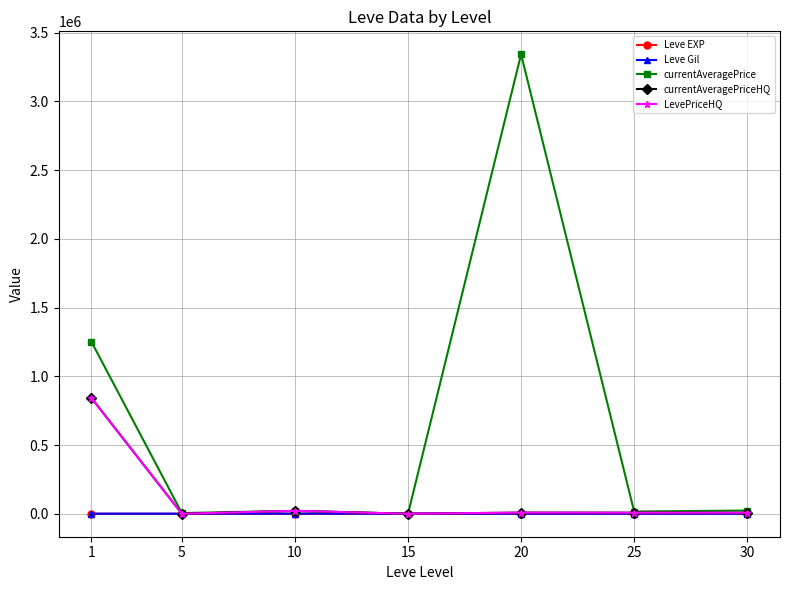

Does the chart have visible grid lines?

Yes